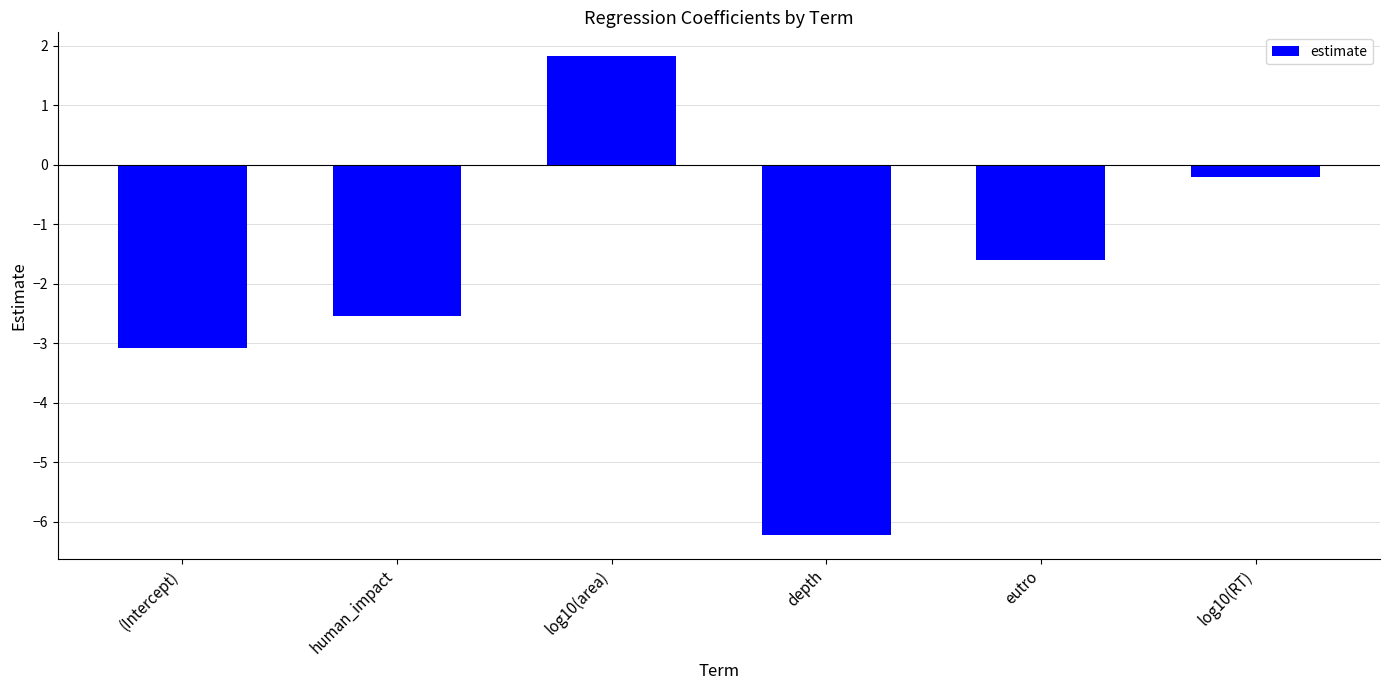

What is the change in value from (Intercept) to eutro?

+1.5